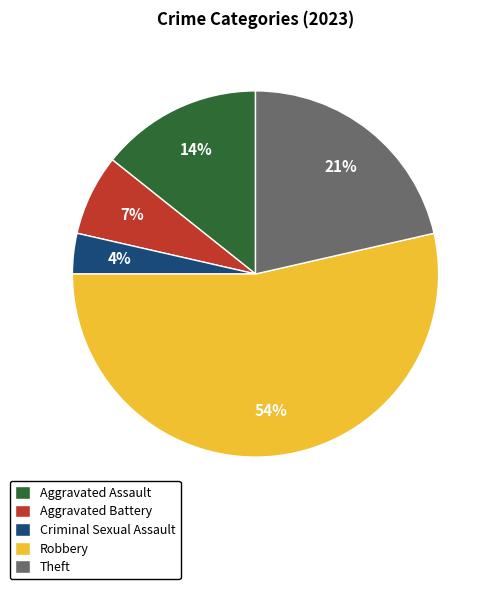

Do Aggravated Assault and Criminal Sexual Assault together represent more than half of the pie?

No